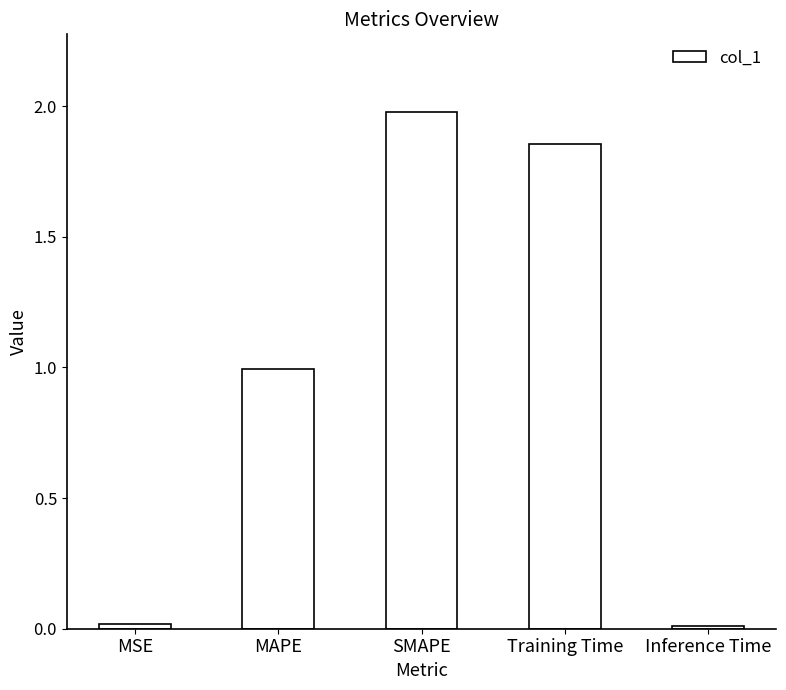

Is it true that the value at Training Time is 0.6?

False